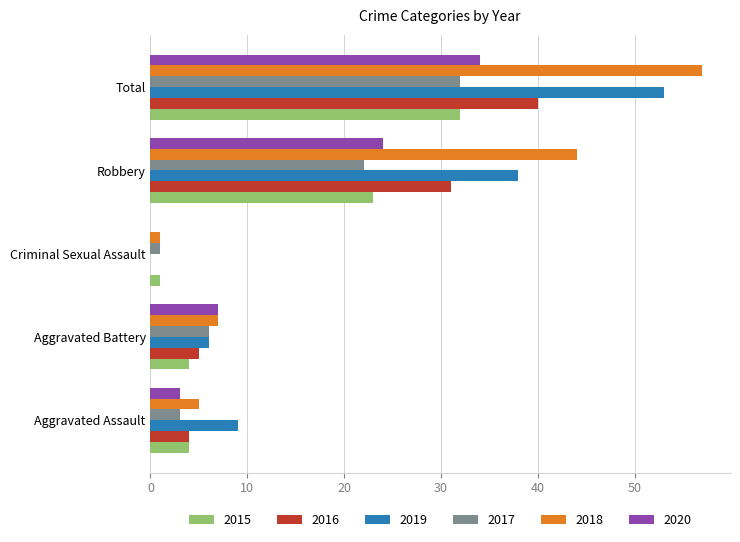

What is the maximum value shown in the chart?

57